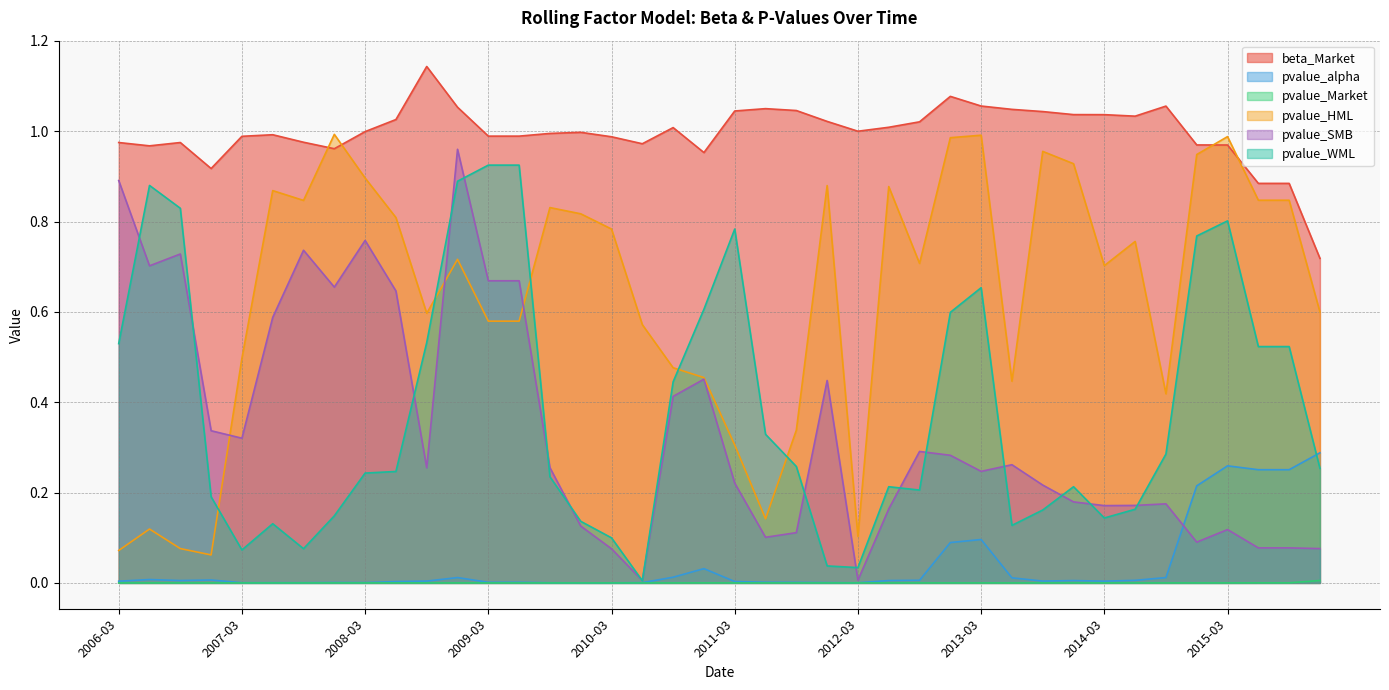

In pvalue_alpha, how many points are lower than both neighbors (excluding endpoints)?

8